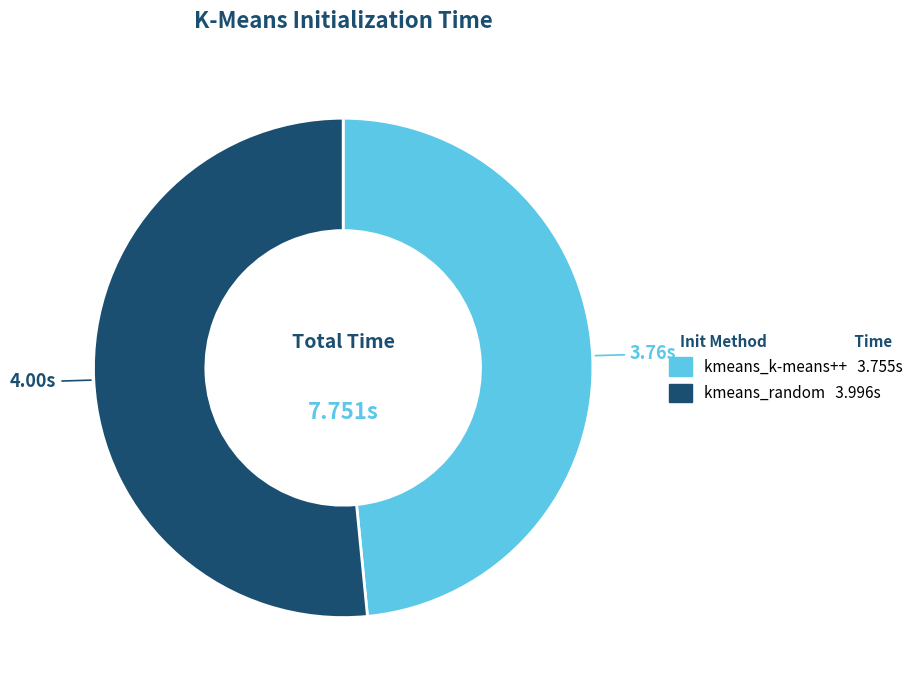

Which slice is the largest?

kmeans_random